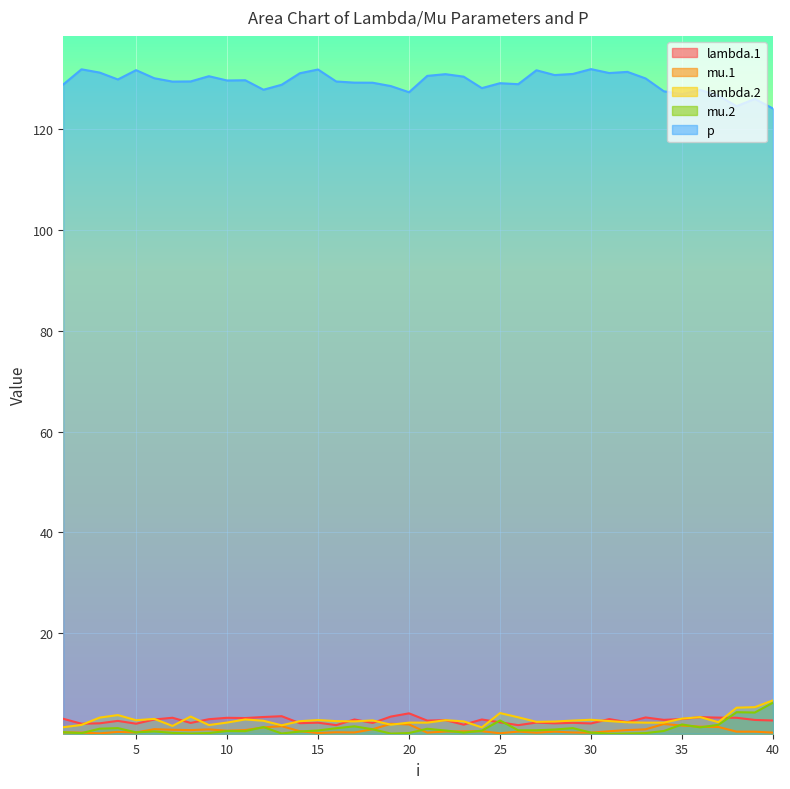

True or false: lambda.1 and mu.1 cross at least once.

False